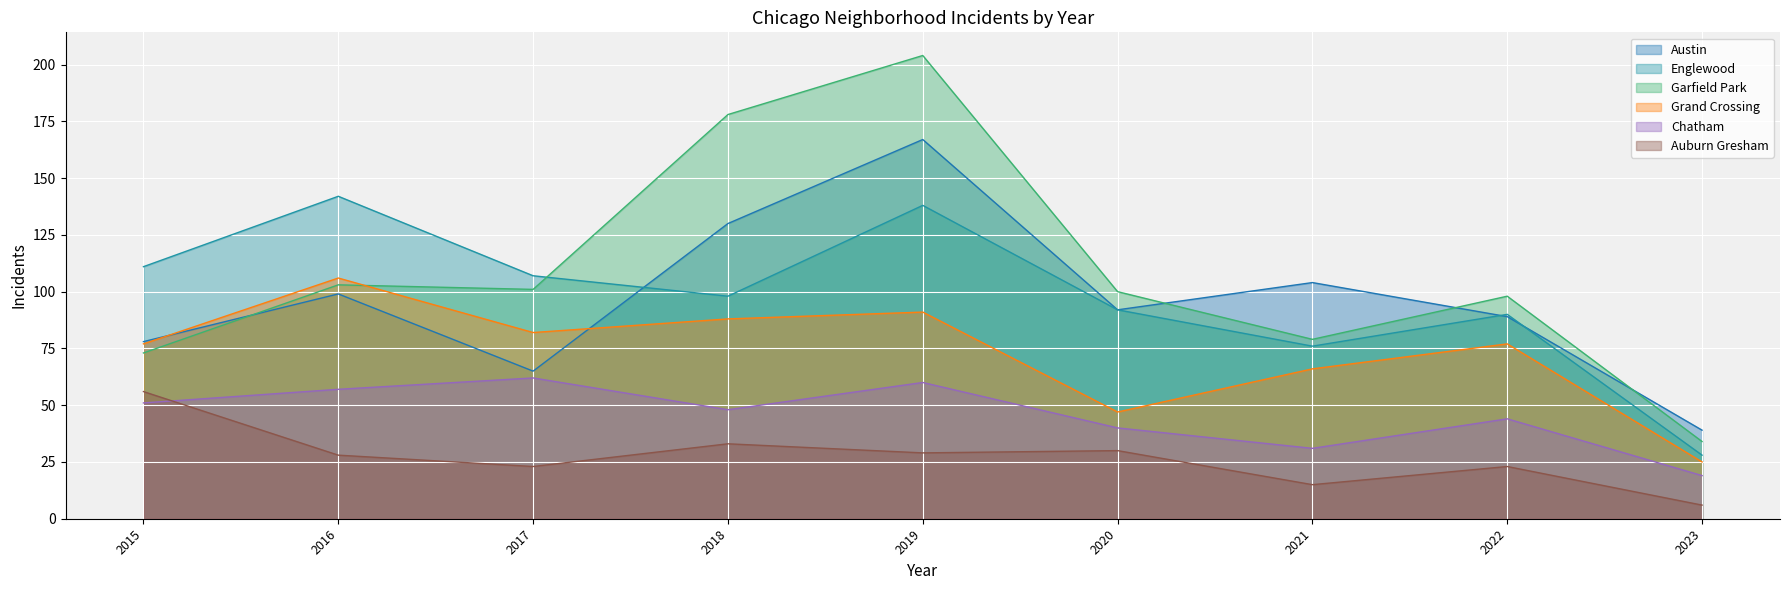

How many data points in Auburn Gresham are less than 28?

4